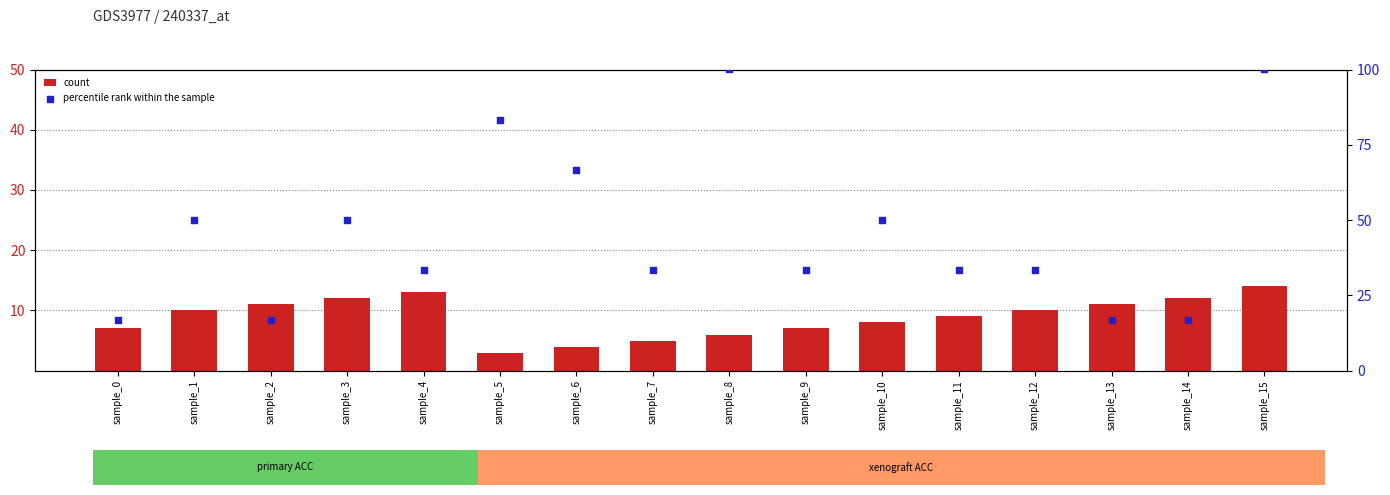

What are all the series names shown in the legend?

count, percentile rank within the sample